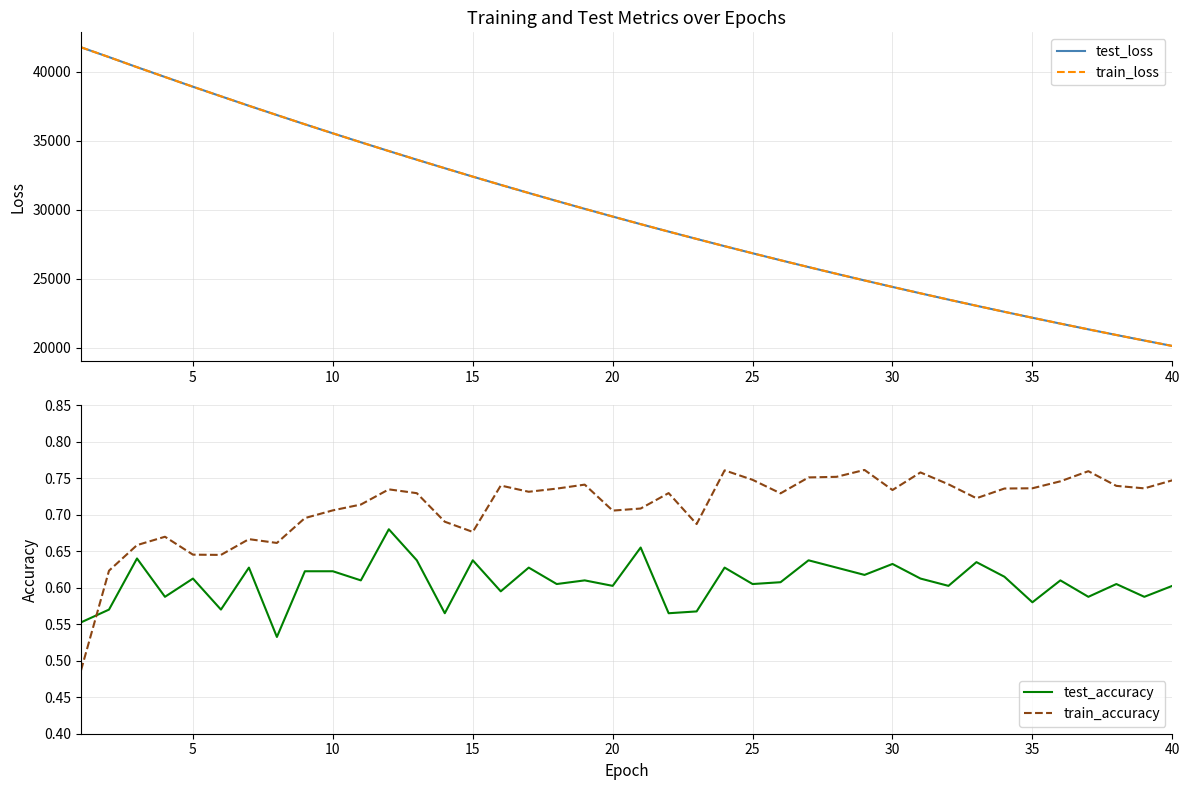

How many series are shown in this chart?

4